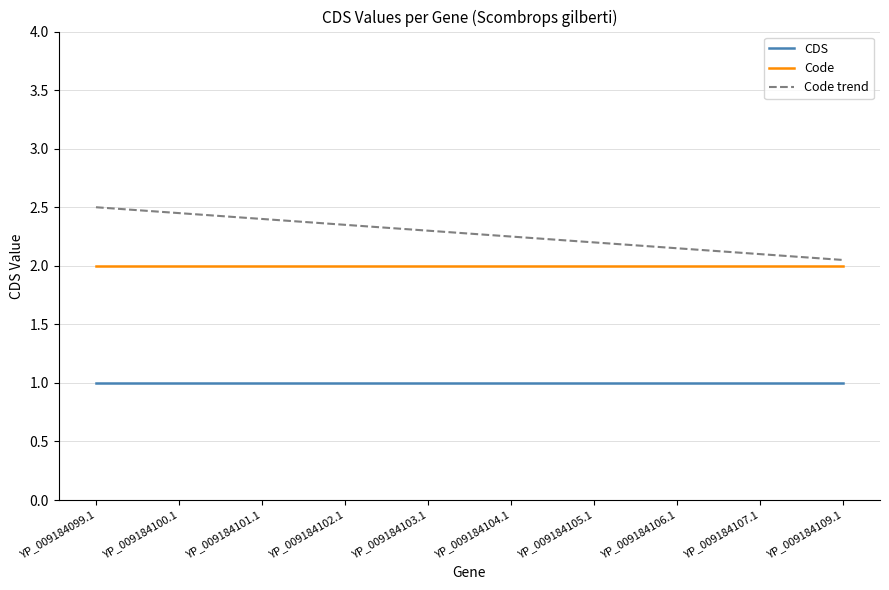

True or false: Code trend has more than 2 interior local peaks.

False